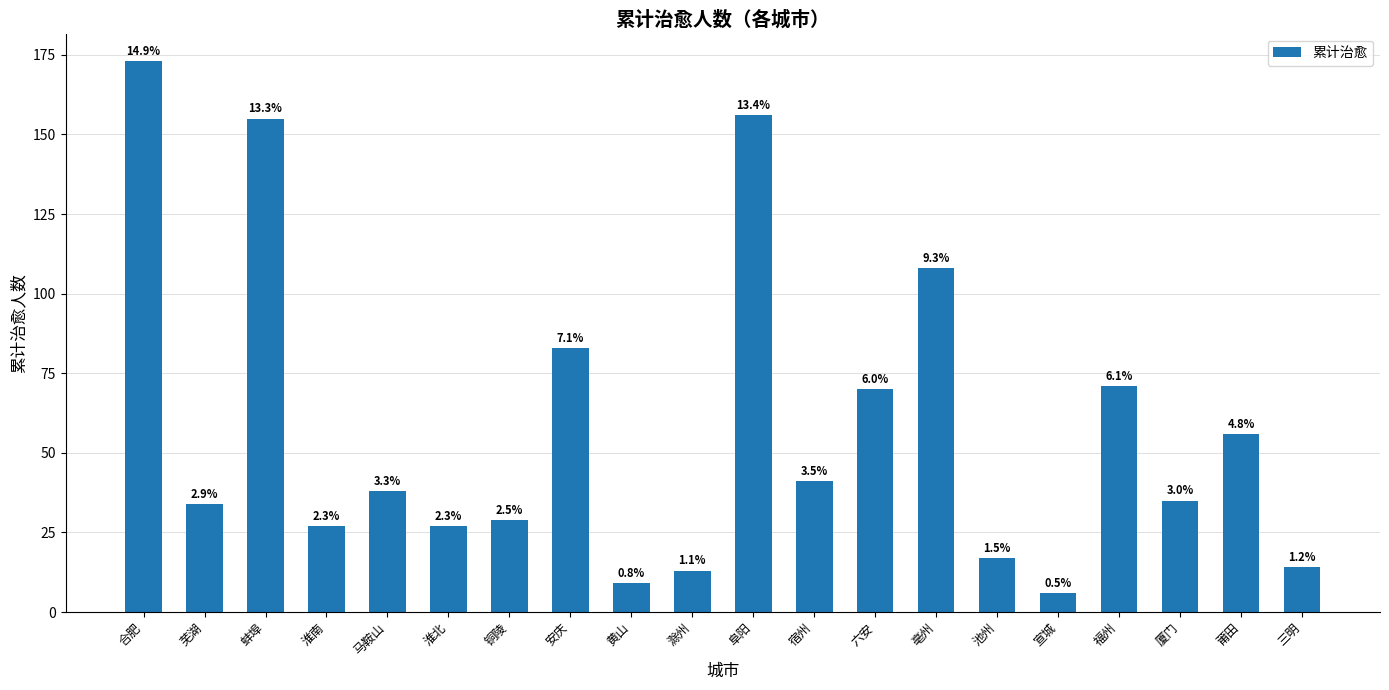

What is the difference between the second highest and second lowest values?

147